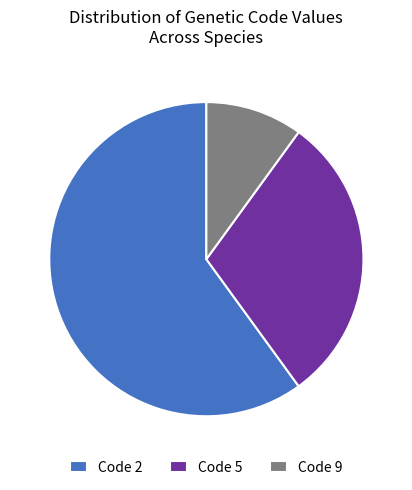

Does any single category account for the majority?

Yes